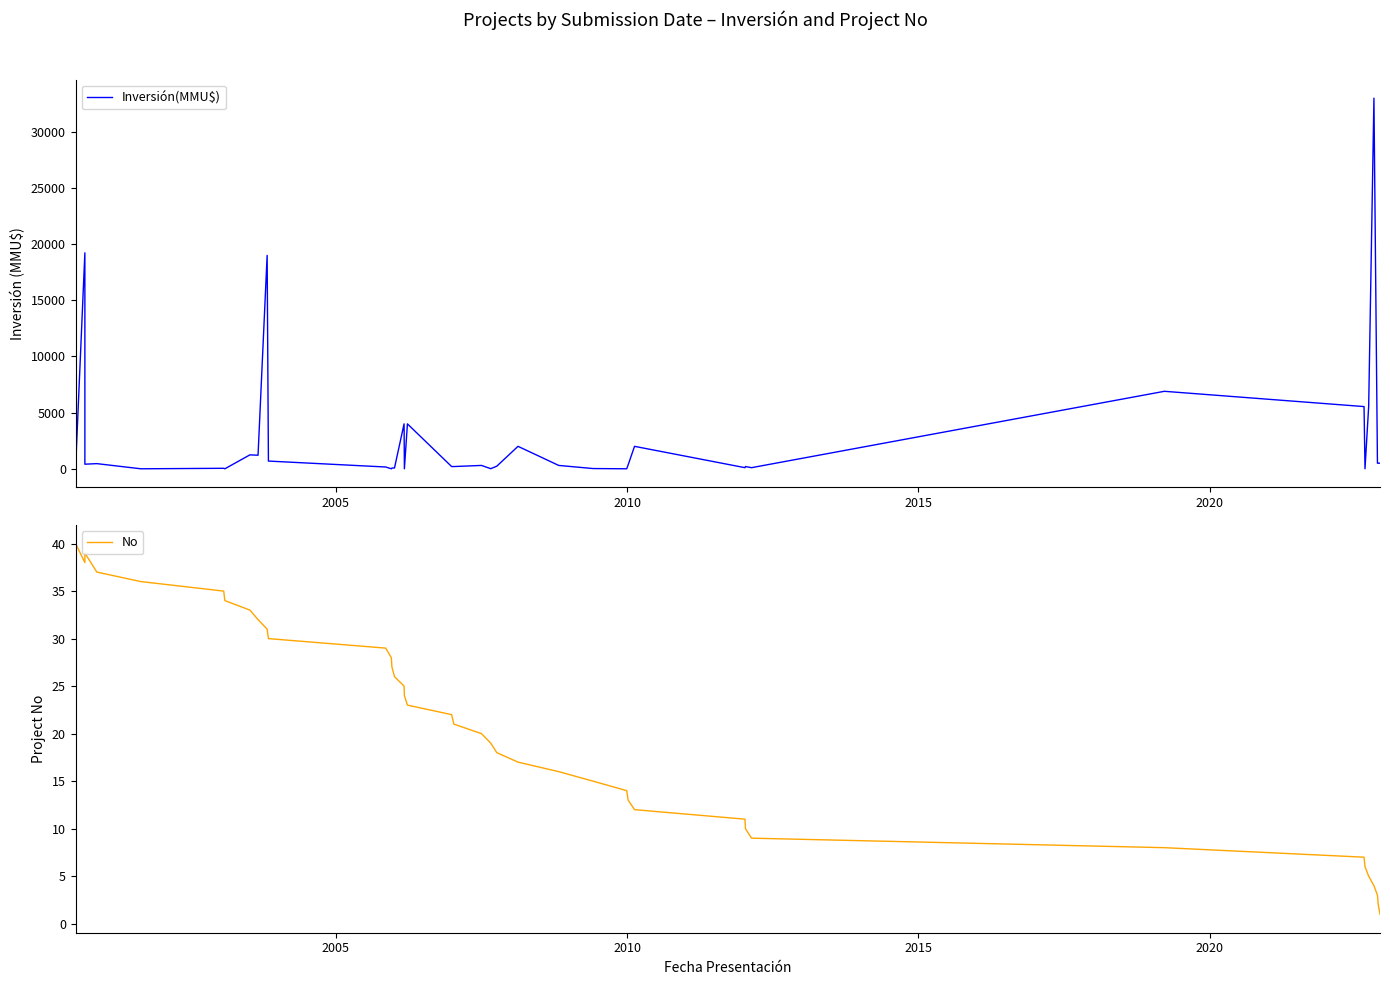

What is the minimum value for No?

1